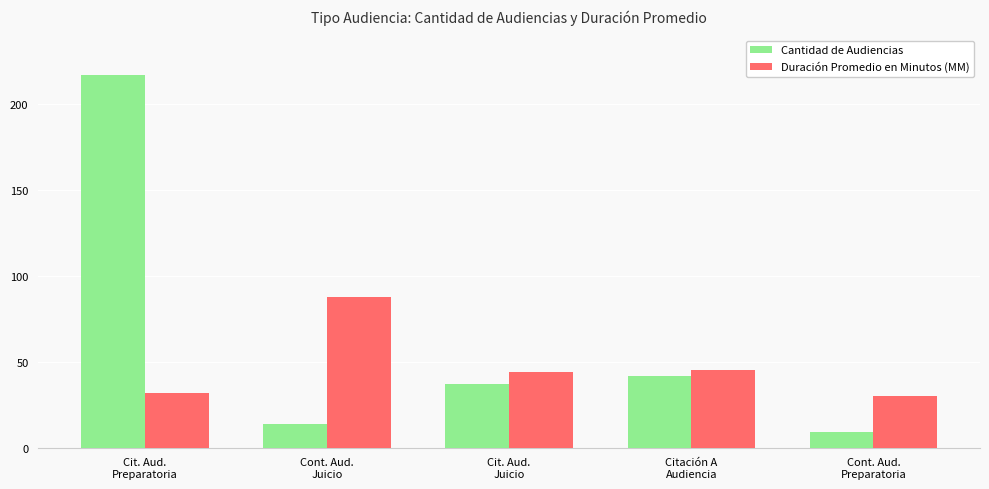

Rank the series by their average value, from lowest to highest.

Duración Promedio en Minutos (MM), Cantidad de Audiencias